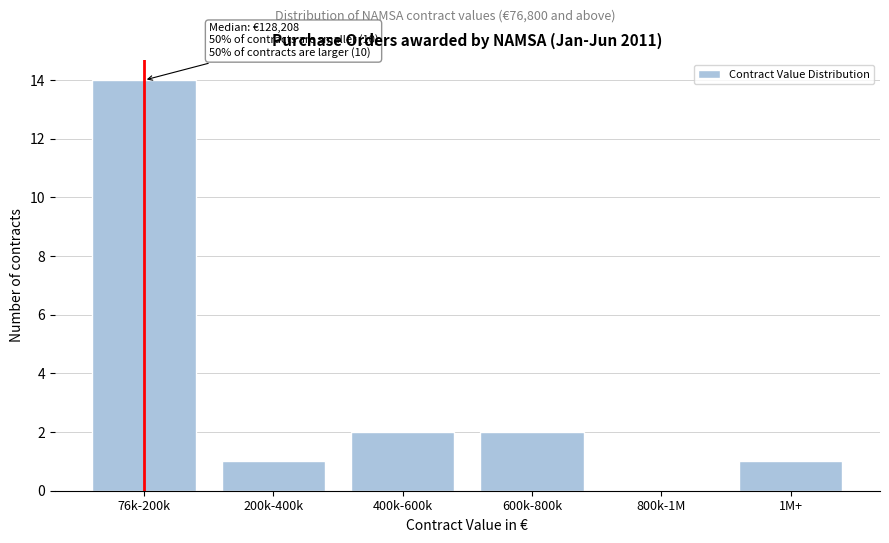

Reading left to right, transcribe all the data shown in this chart.

76k-200k=14	200k-400k=1	400k-600k=2	600k-800k=2	800k-1M=0	1M+=1